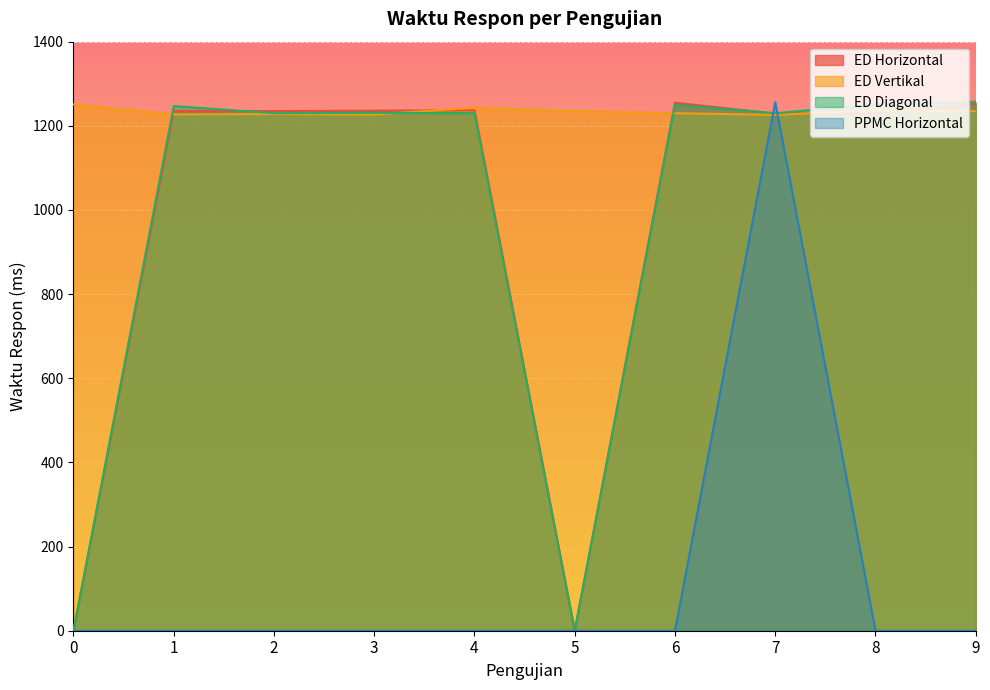

What is the greatest value displayed?

1257